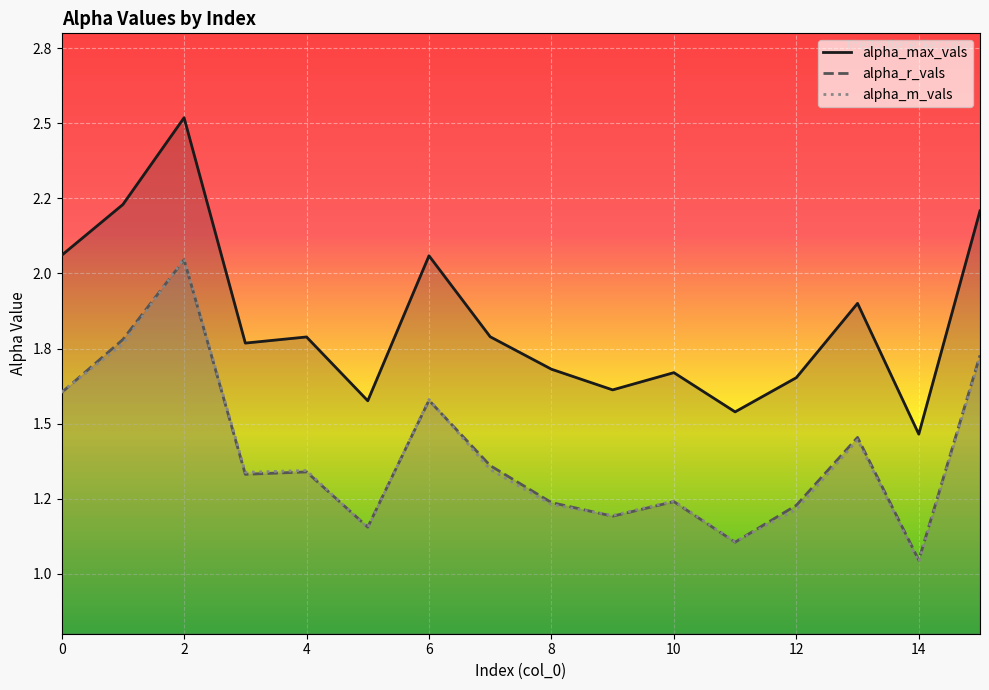

Is it true that alpha_r_vals equals 1.1 at 11?

True